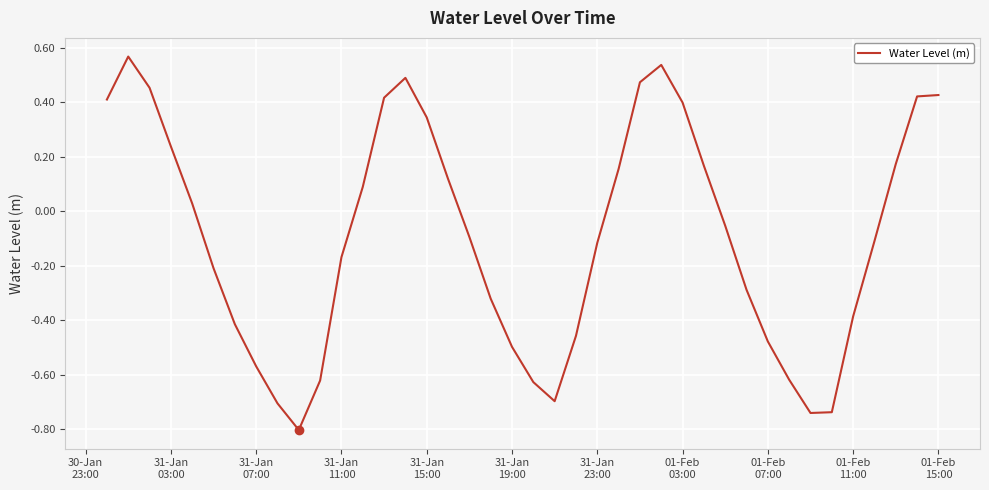

What is the minimum value shown in the chart?

-0.8